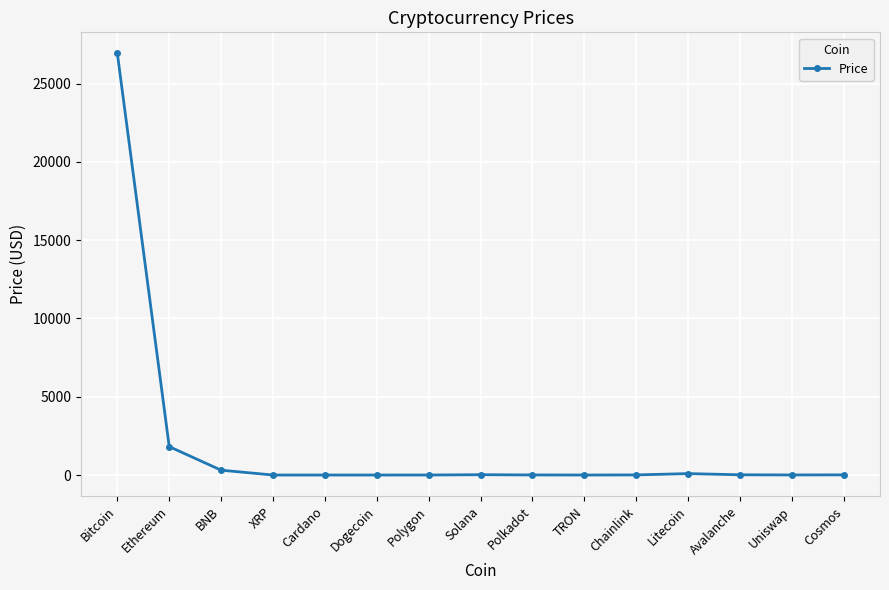

What is the change in value from Polygon to Uniswap?

+4.4